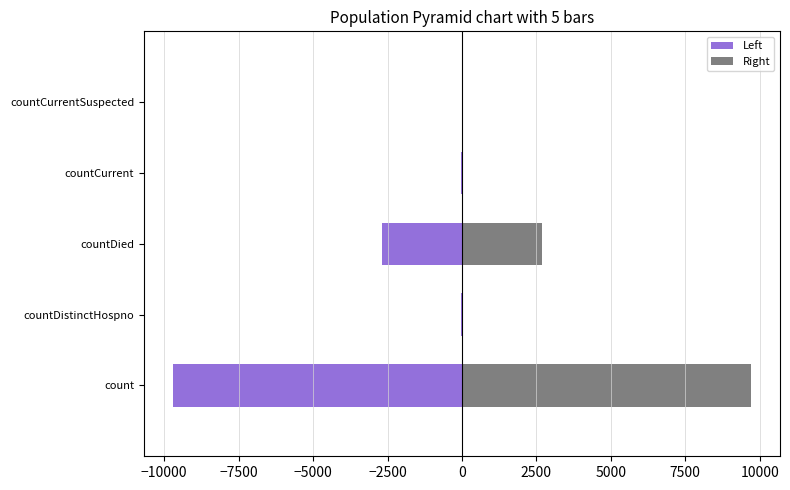

Rank the series at −7500 from highest to lowest value.

Right, Left